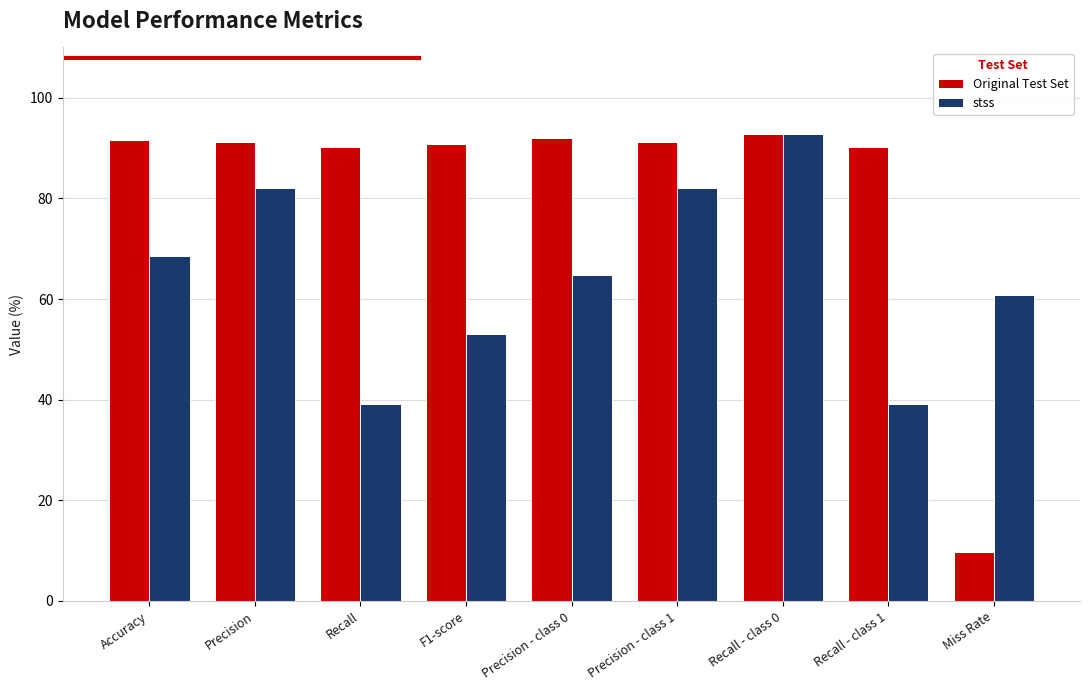

What is the spread (max minus min) of values at Precision - class 0?

27.2